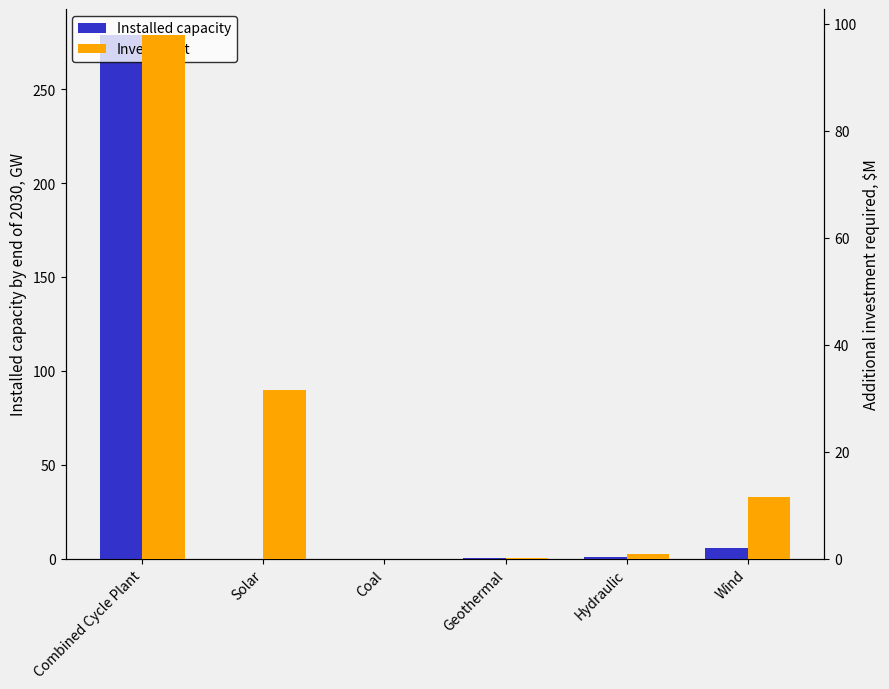

True or false: Investment has a value of 46.5 at Solar.

False